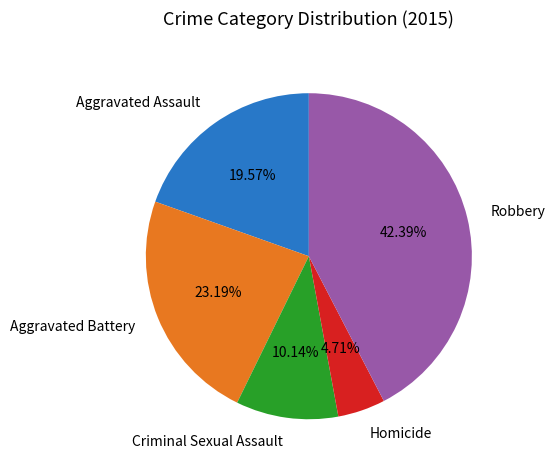

The Aggravated Assault slice represents 20% of the pie. True or false?

True